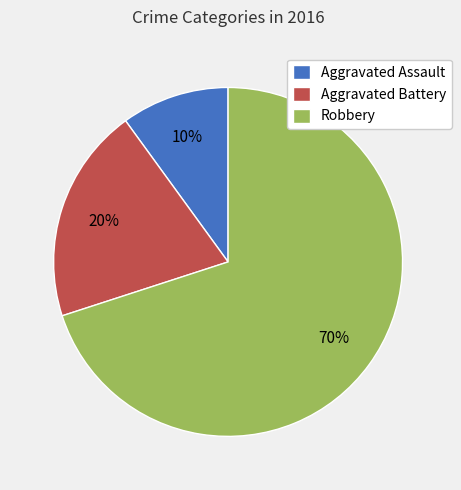

Is it true that Aggravated Assault is 10% of the pie?

True